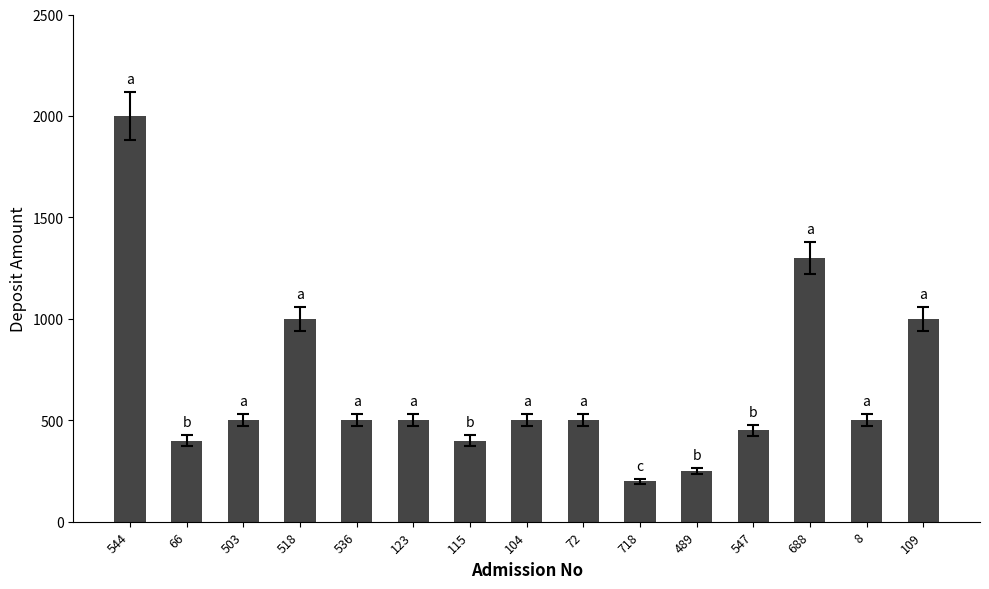

What is the difference between the second highest and minimum values?

1100